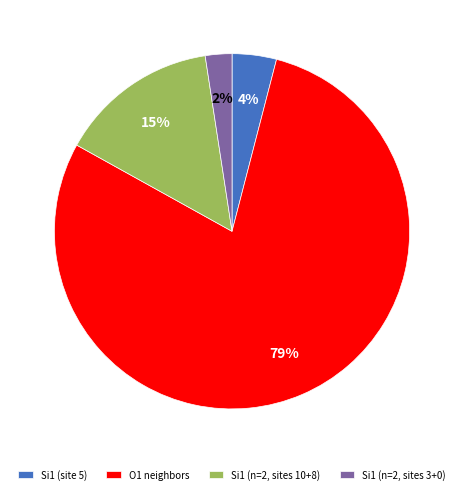

Is there a majority slice in this chart?

Yes